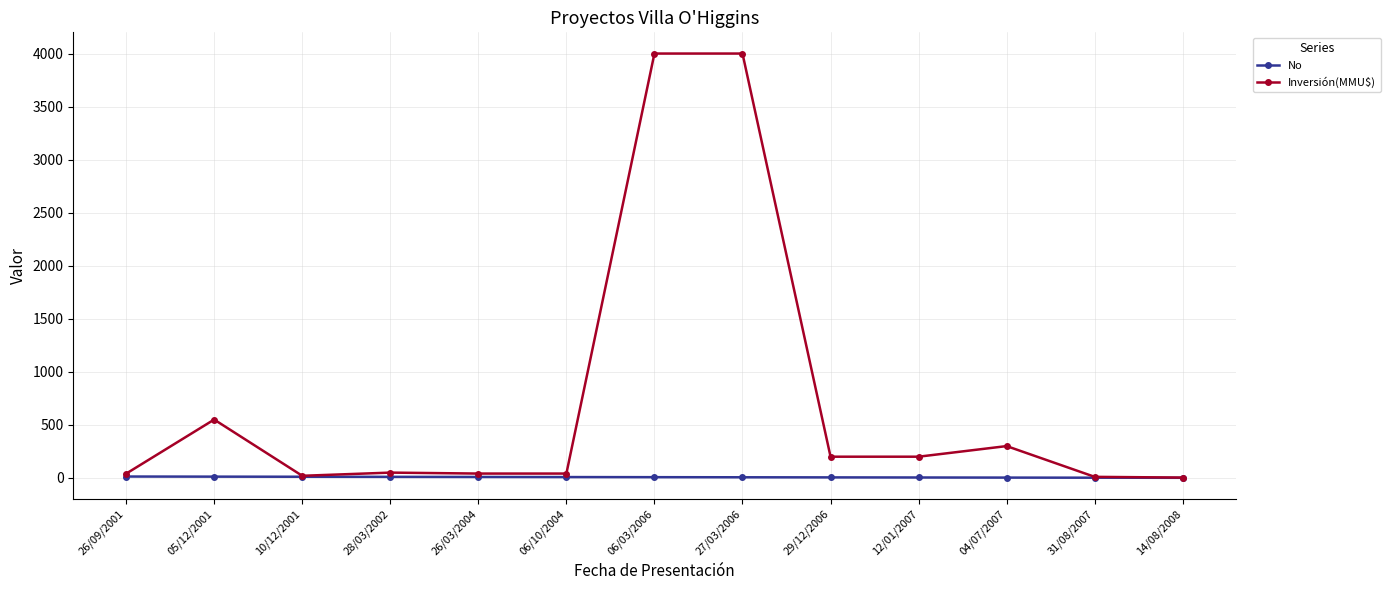

What is the label of the 1st point from the right?

14/08/2008